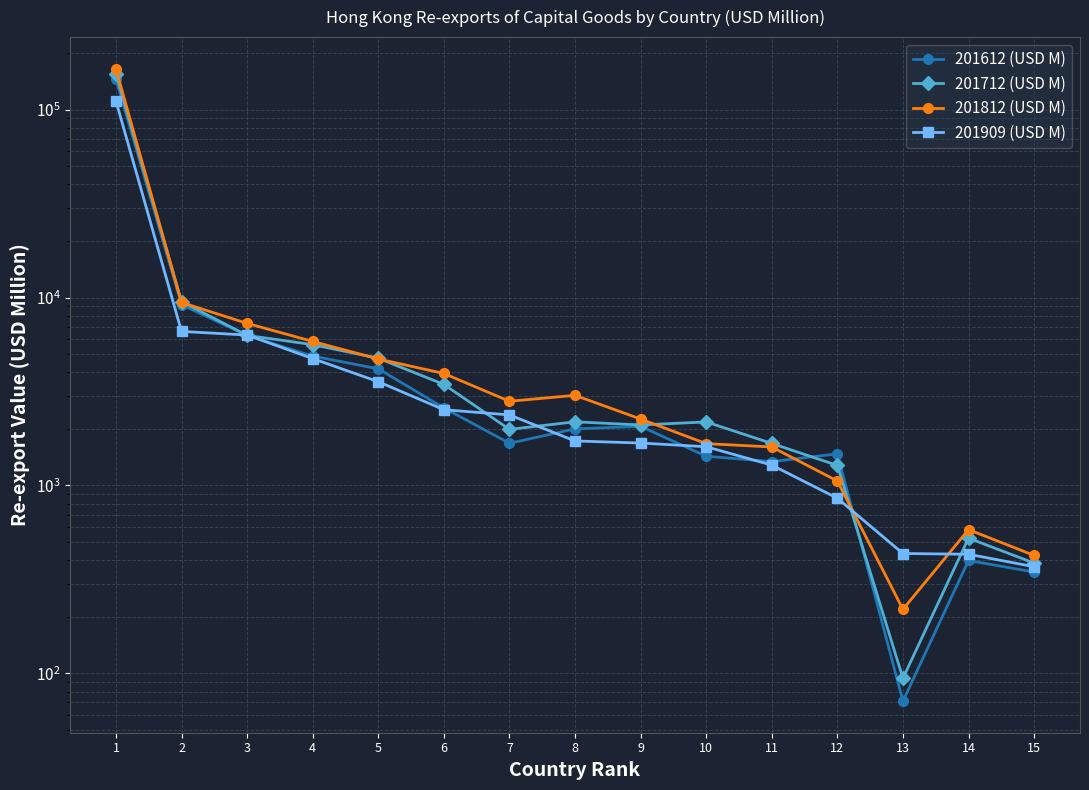

At which label does 201712 (USD M) reach its peak?

1